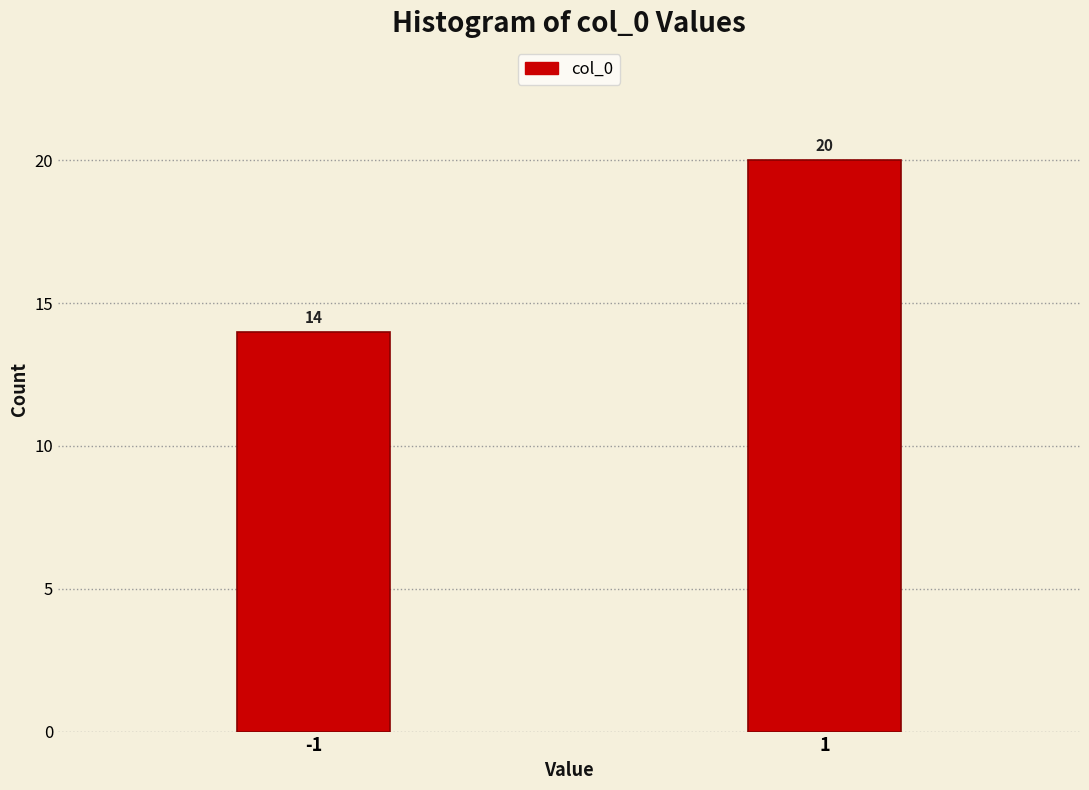

Reading right to left, list all the values displayed in this chart.

1=20	-1=14